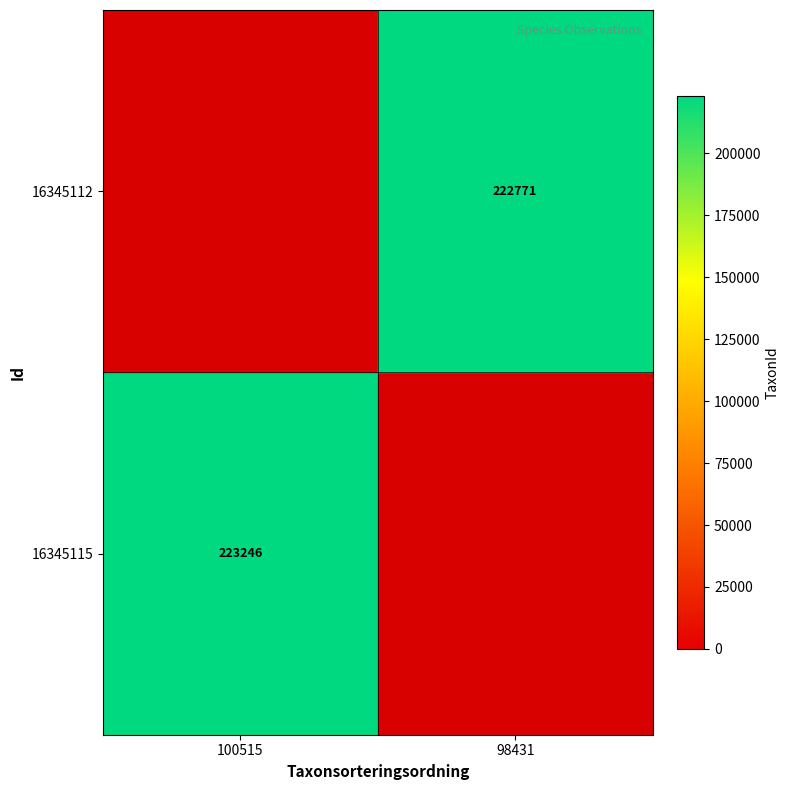

True or false: 16345112 has a value of 222771 at 98431.

True